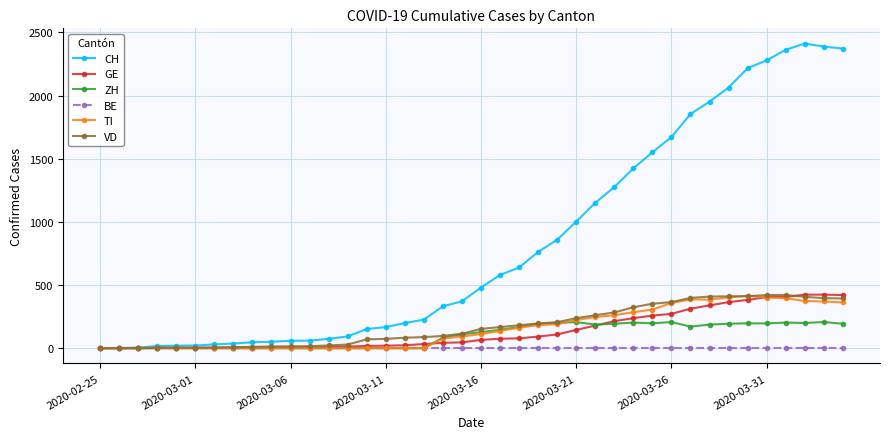

How many distinct data groups are displayed?

6